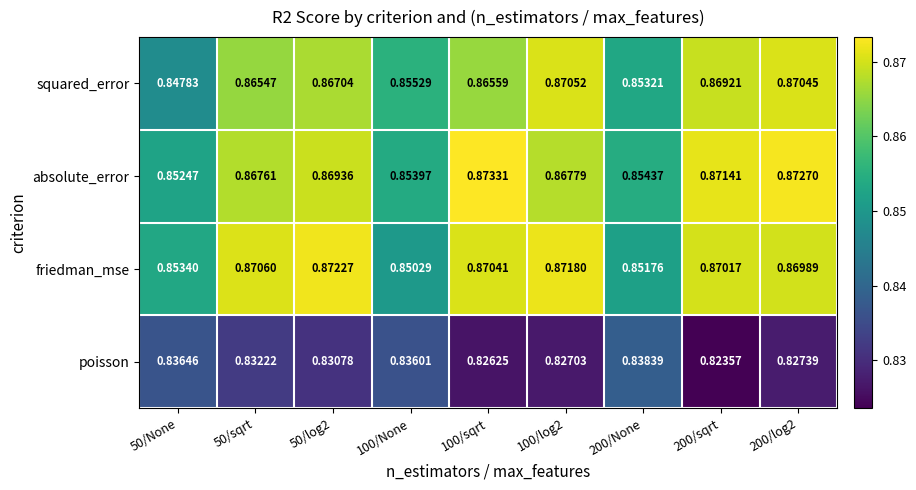

Between 100/log2 and 200/log2, which series saw the biggest shift?

absolute_error